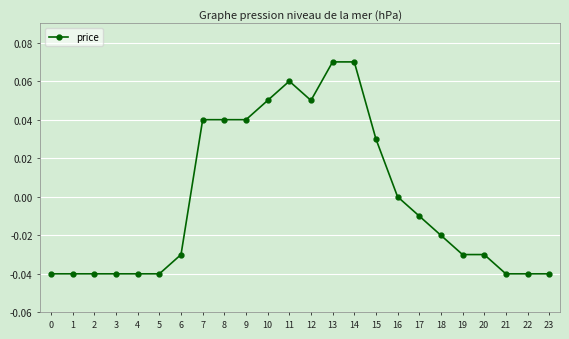

The chart shows a value of -0.0 at 6. True or false?

True